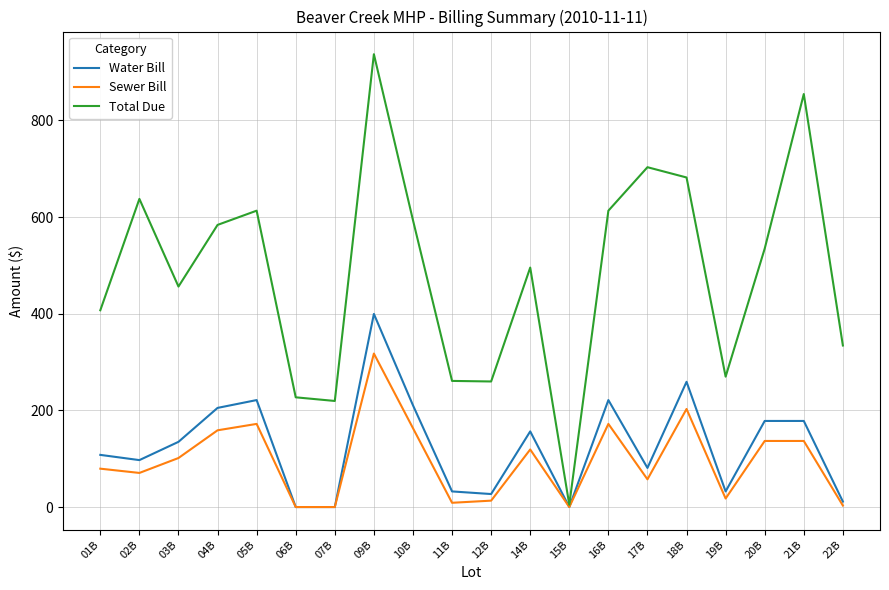

What is the total value across all series at 10B?

967.1